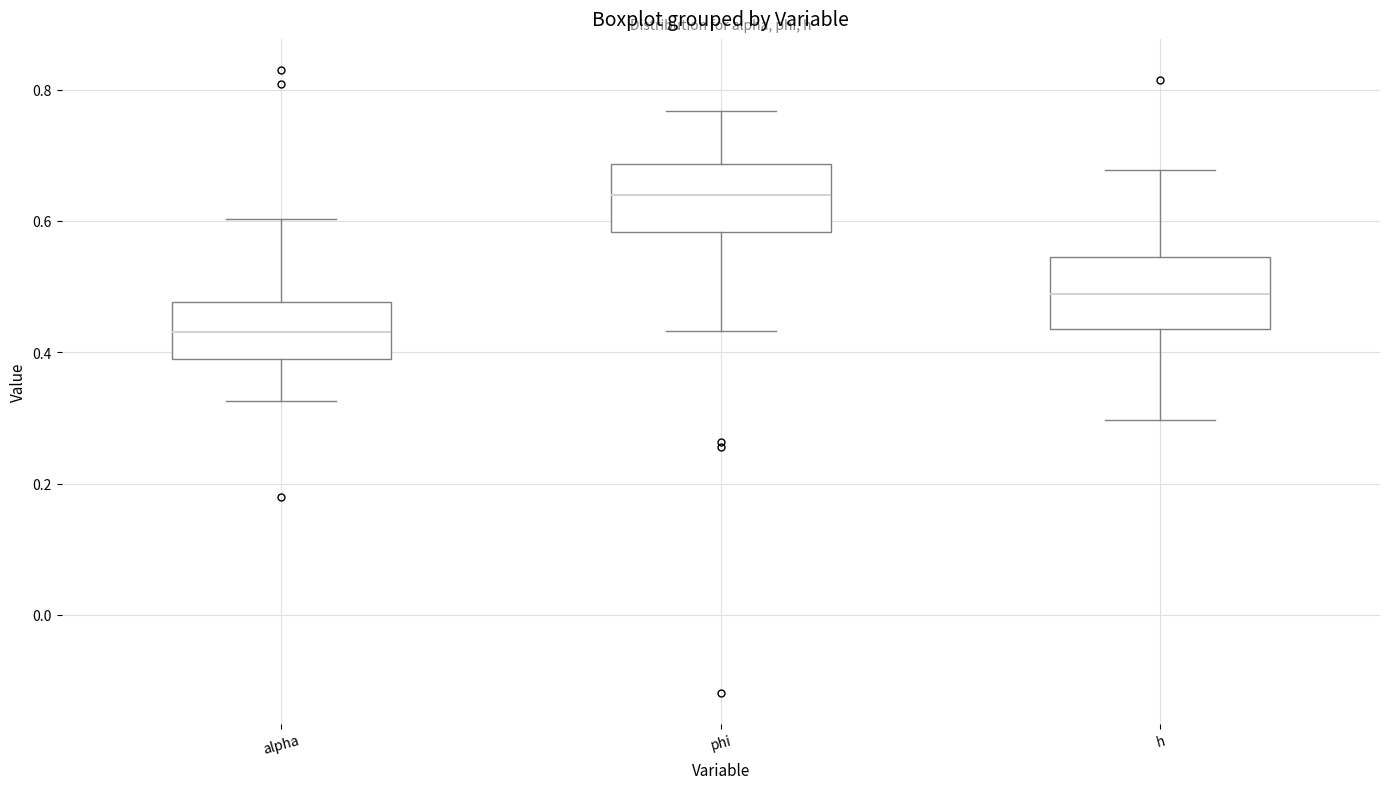

Reading left to right, transcribe this box plot: for each box, give where its median line is, the range the box spans, and where its two whiskers end, as read against the y-axis. The values are not printed on the chart, so give them approximately, as read against the axis.

alpha: median 0.44, box 0.40 to 0.48, whiskers 0.32 to 0.60
phi: median 0.64, box 0.58 to 0.68, whiskers 0.44 to 0.76
h: median 0.48, box 0.44 to 0.54, whiskers 0.30 to 0.68